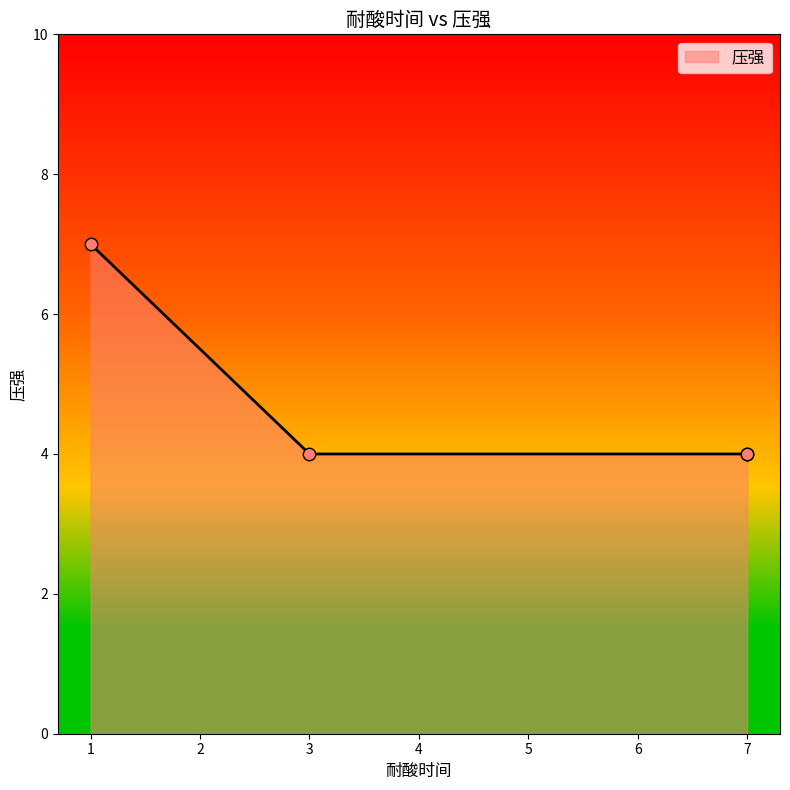

Which has a higher value, 7 or 3?

7